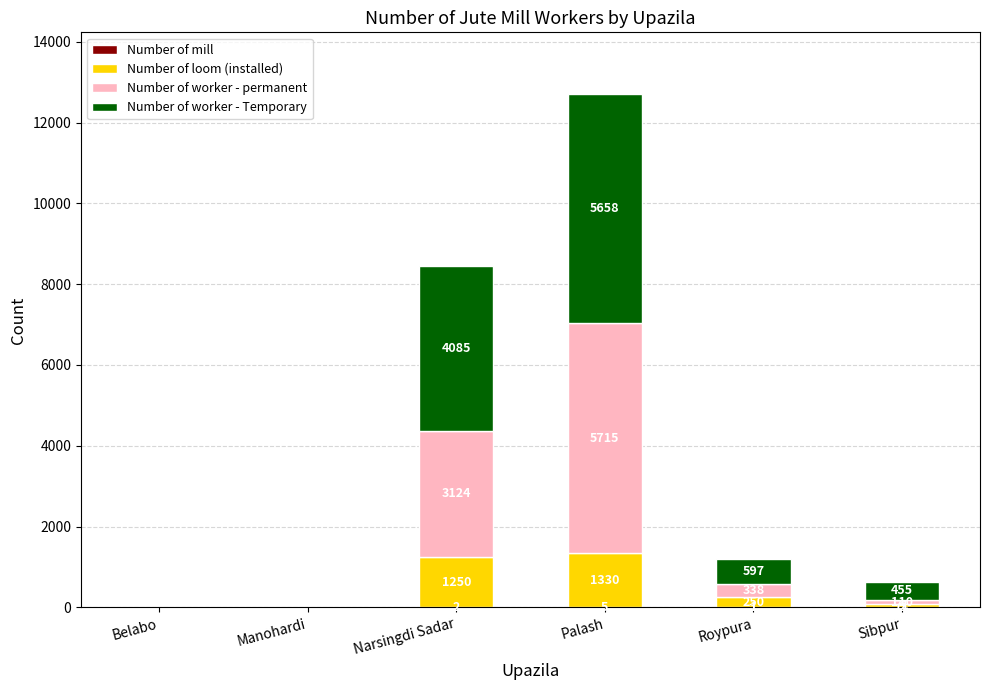

At which category is the sum across all series the highest?

Palash